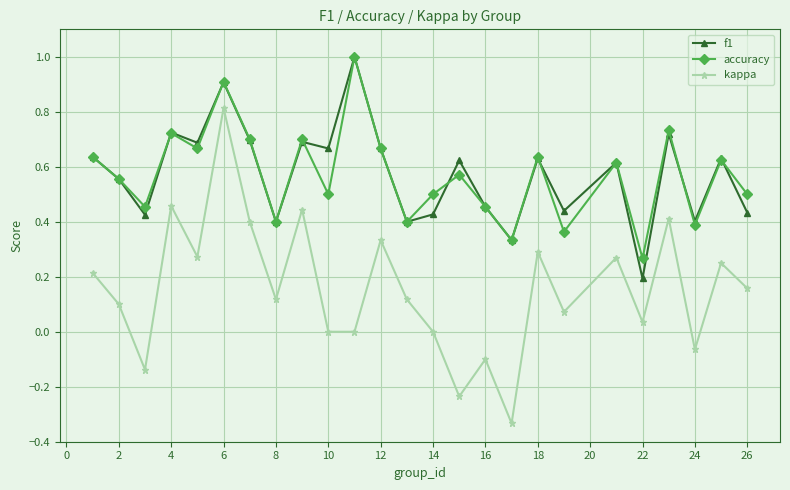

Which series has the largest range (max minus min)?

kappa